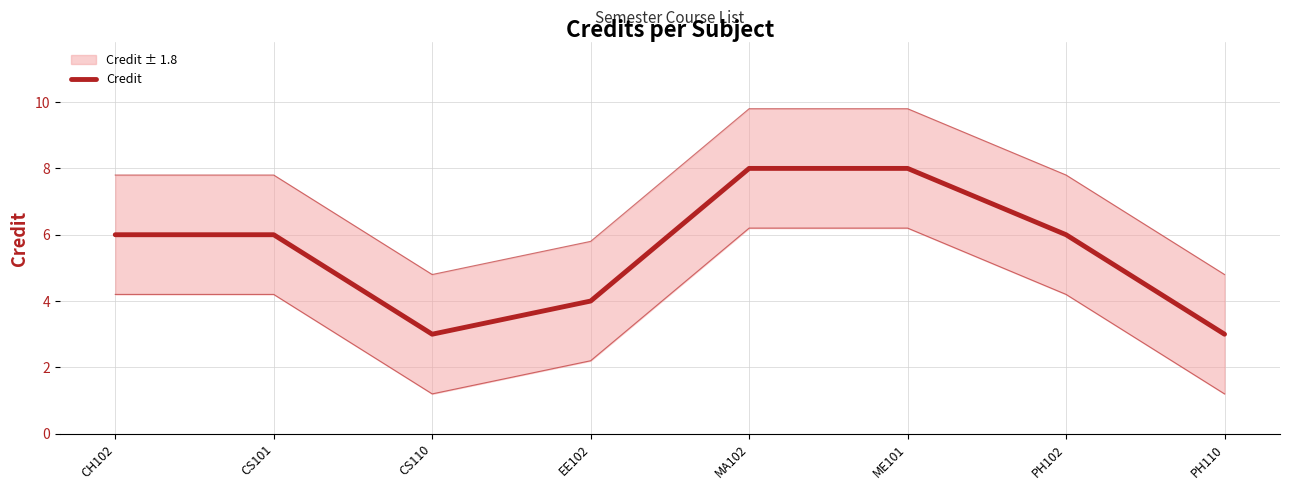

What is the sum of the values at CS101 and MA102?

14